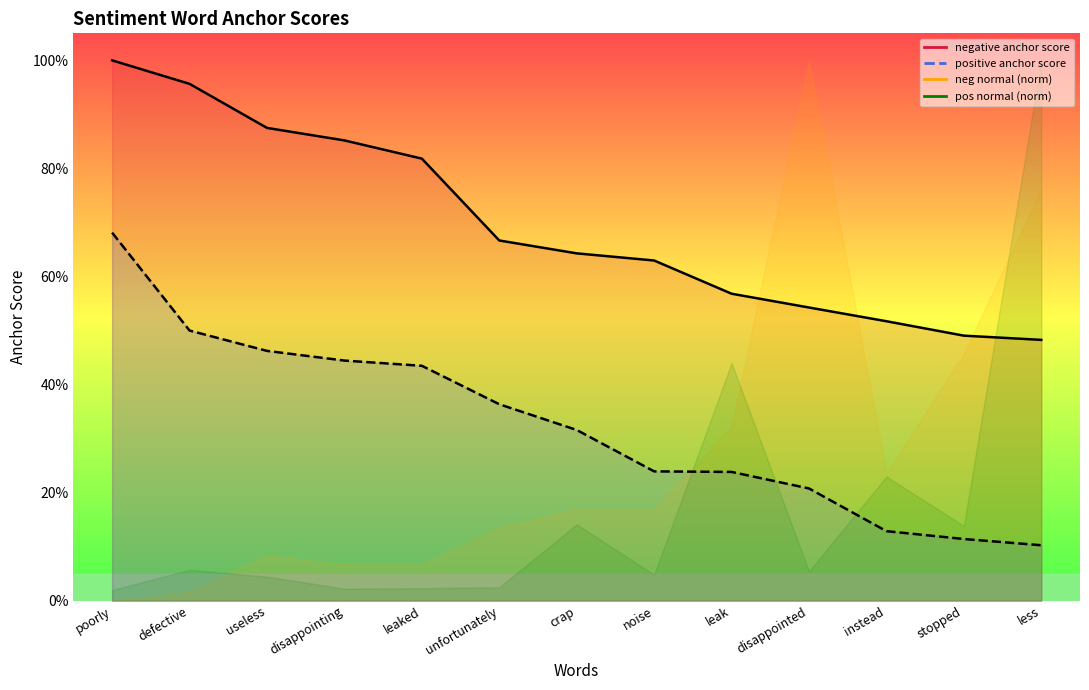

At which label does negative anchor score reach its minimum?

less